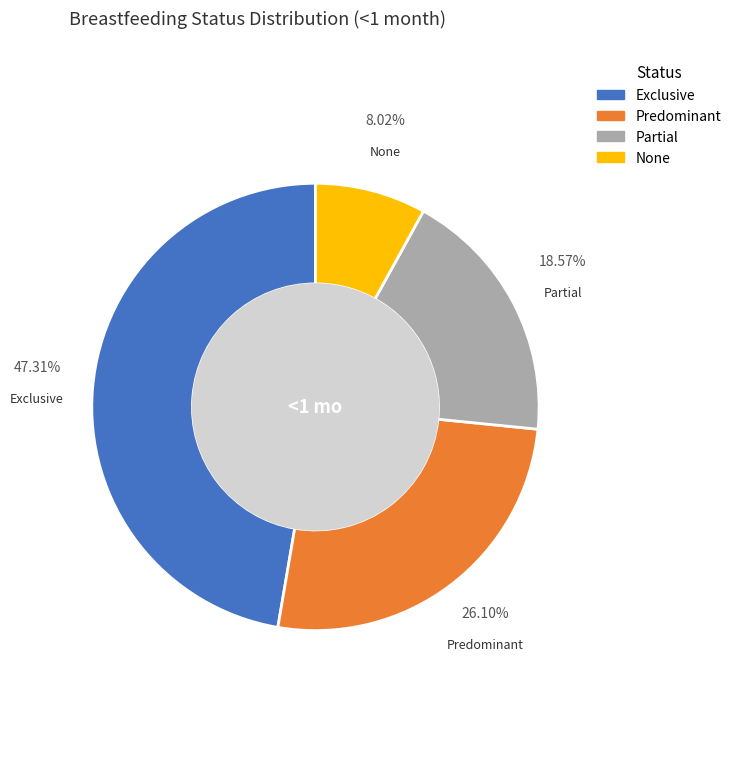

How much of the chart is everything except Partial?

81.4%